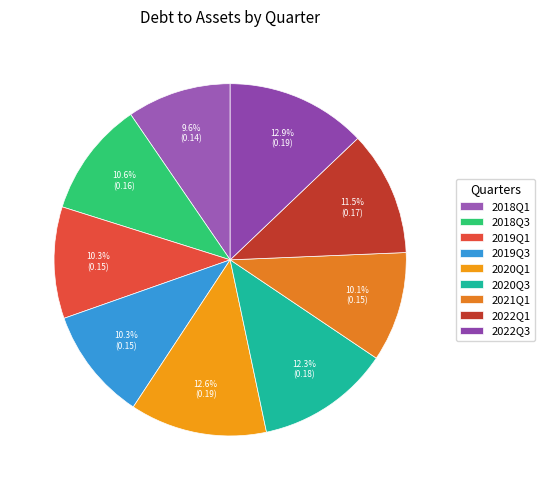

What is the smallest slice in the pie chart?

2018Q1